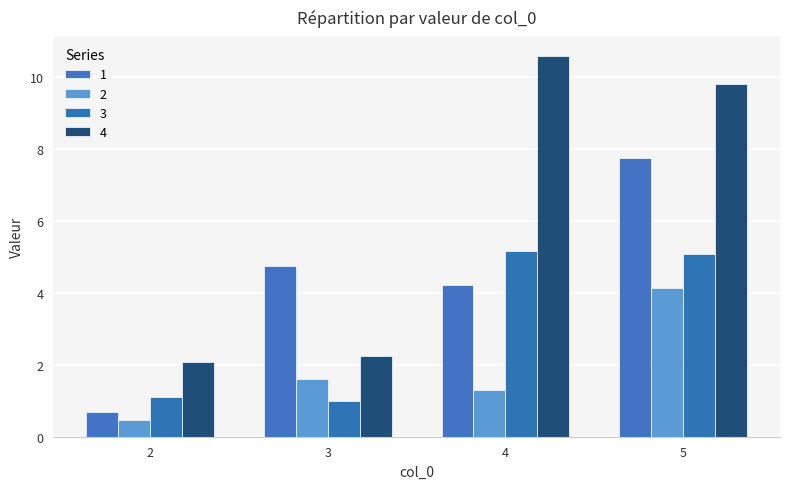

What is the difference between the maximum and minimum values in the 1 series?

7.0